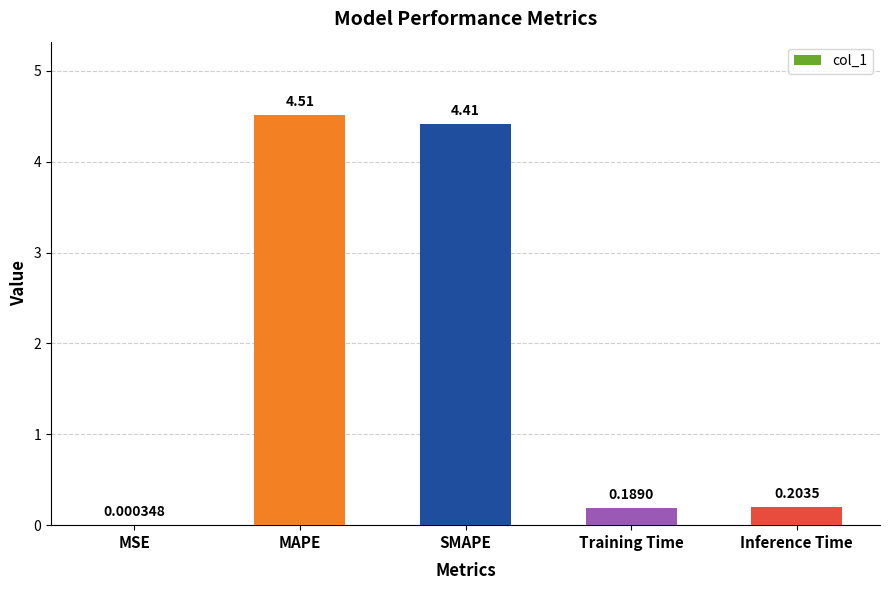

What is the change in value from MSE to MAPE?

+4.5